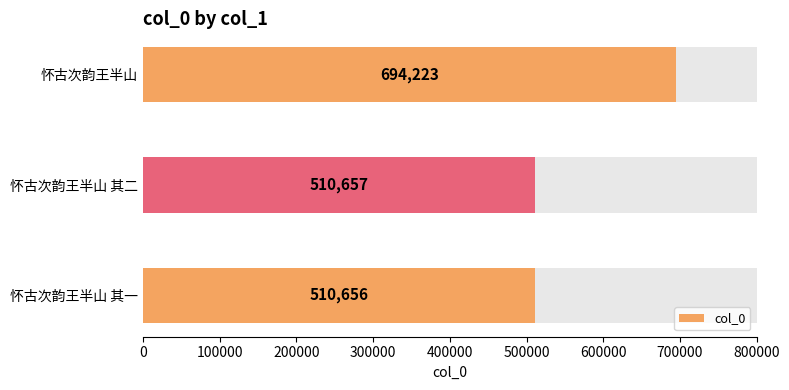

At which label is the value closest to 602439?

怀古次韵王半山 其二